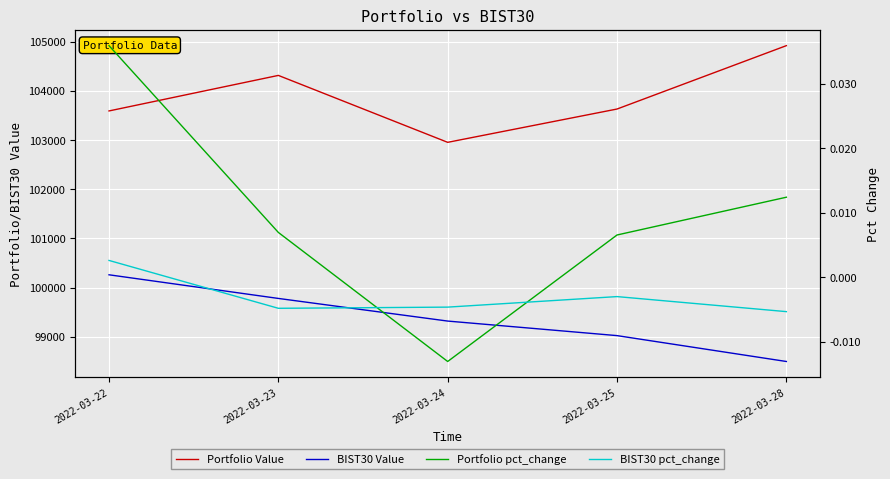

True or false: BIST30 Value and Portfolio Value cross at least once.

False